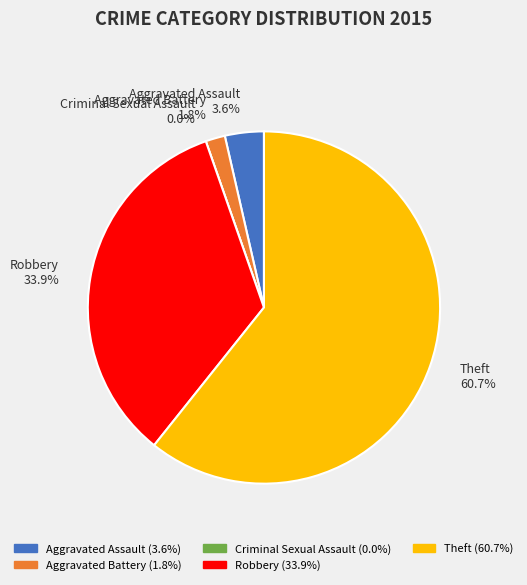

Which category has the biggest portion of the pie?

Theft